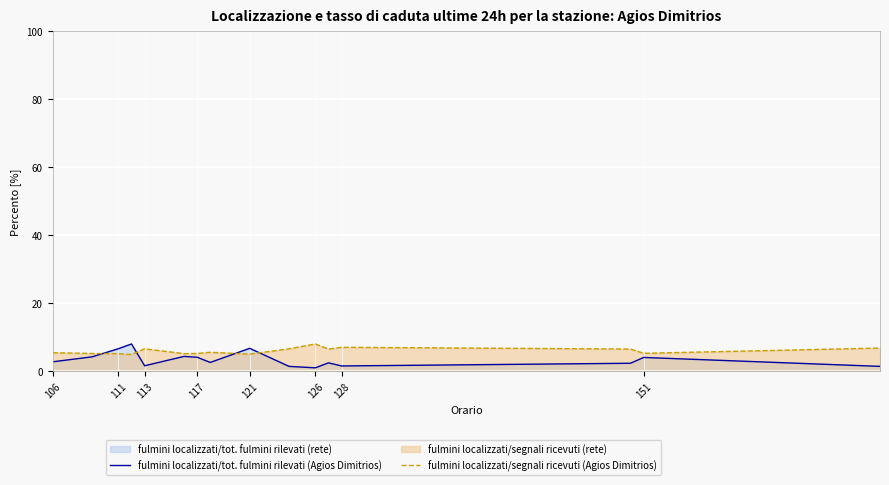

Which series has the largest range (max minus min)?

fulmini localizzati/tot. fulmini rilevati (Agios Dimitrios)